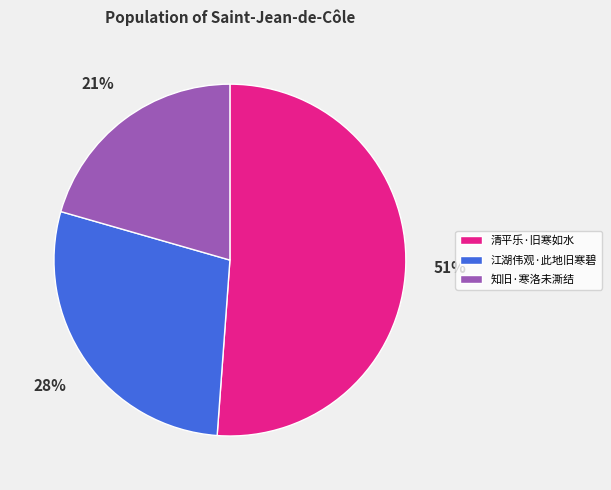

Is it true that 江湖伟观·此地旧寒碧 is 28% of the pie?

True